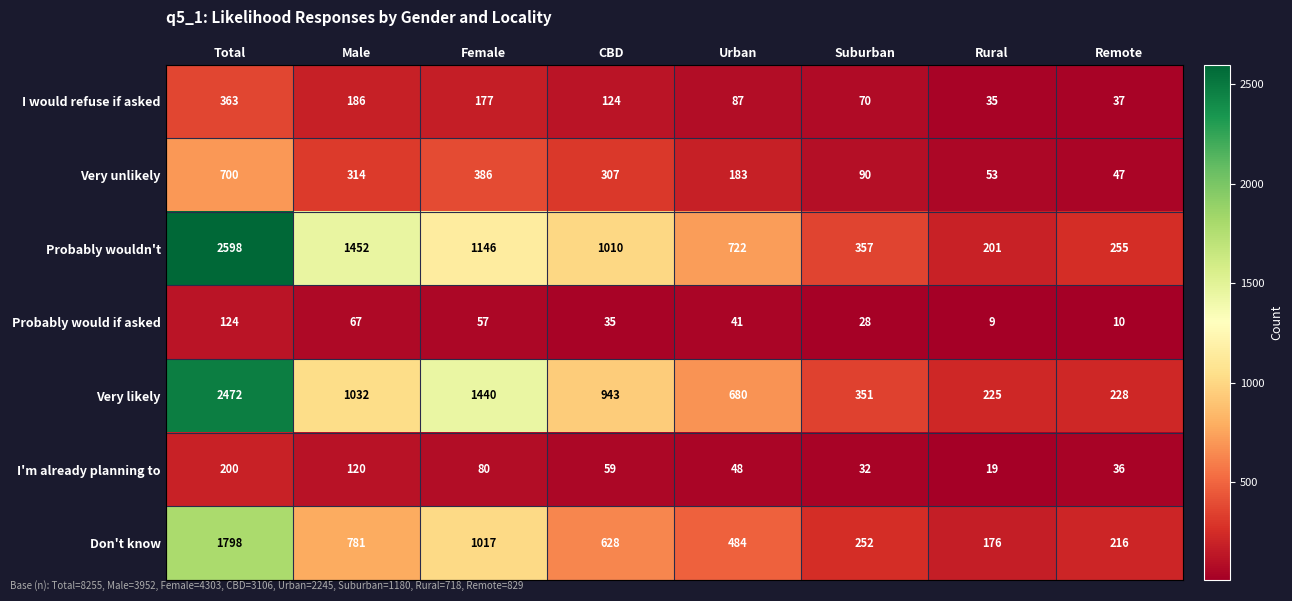

What is the minimum value shown in the chart?

9